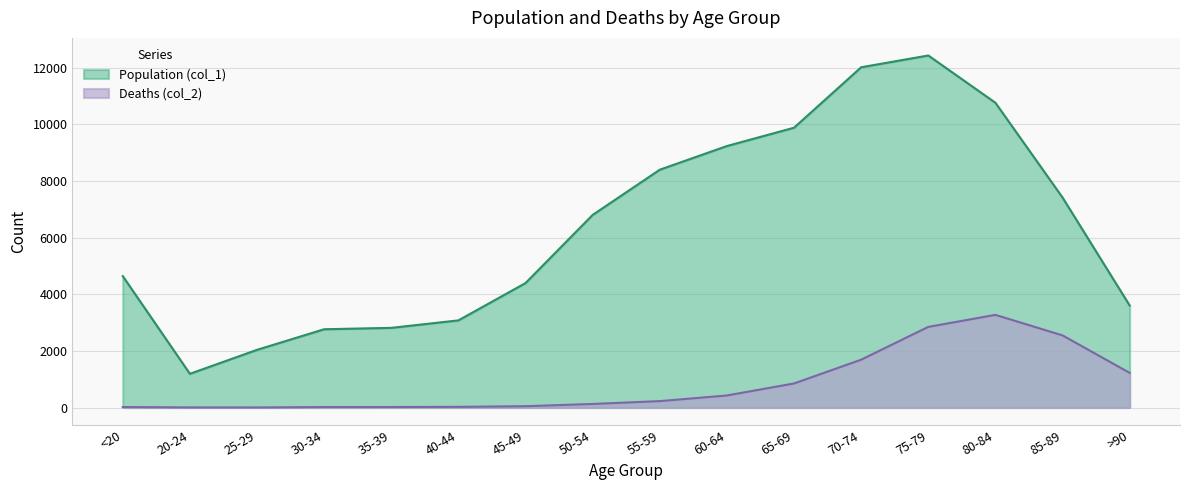

Is the value of Population (col_1) at 60-64 greater than the value of Deaths (col_2) at 20-24?

Yes